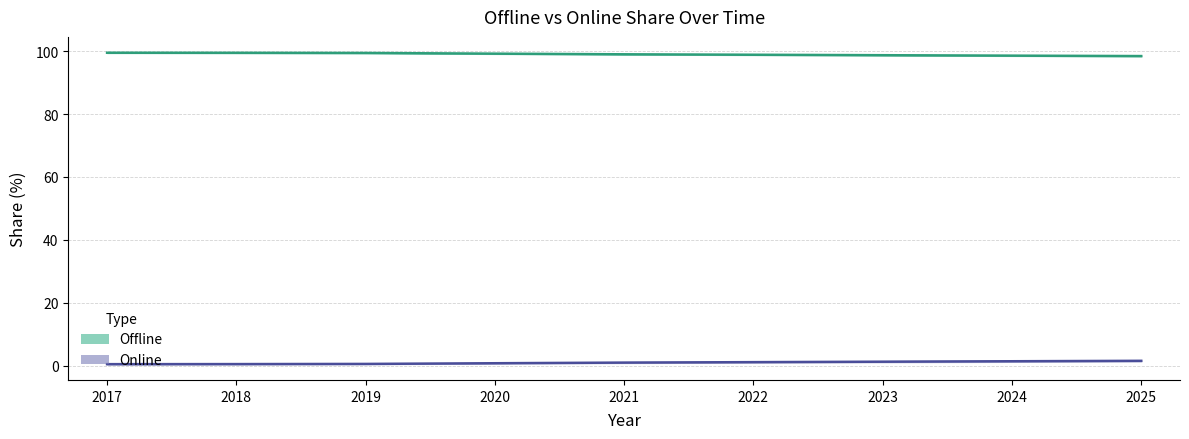

Rank the series by their average value, from lowest to highest.

Online, Offline